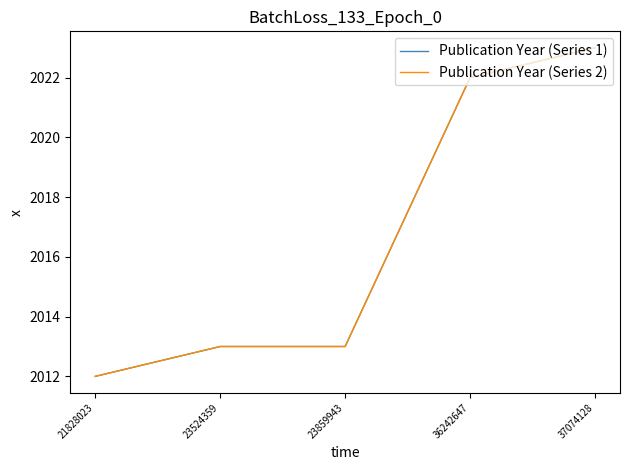

Does the chart have visible grid lines?

No